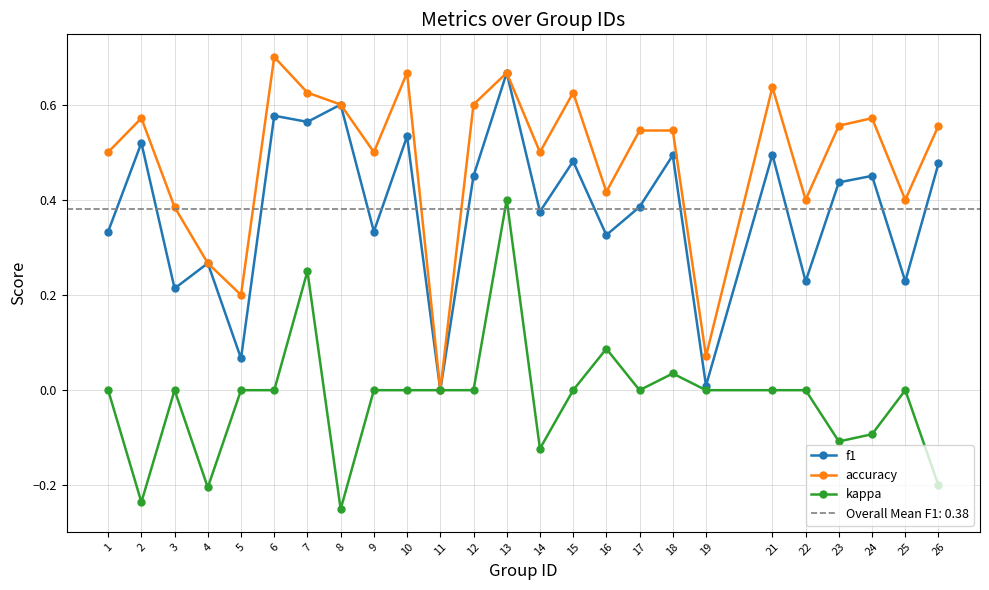

What is the sum of the f1 values at 8 and 12?

1.1